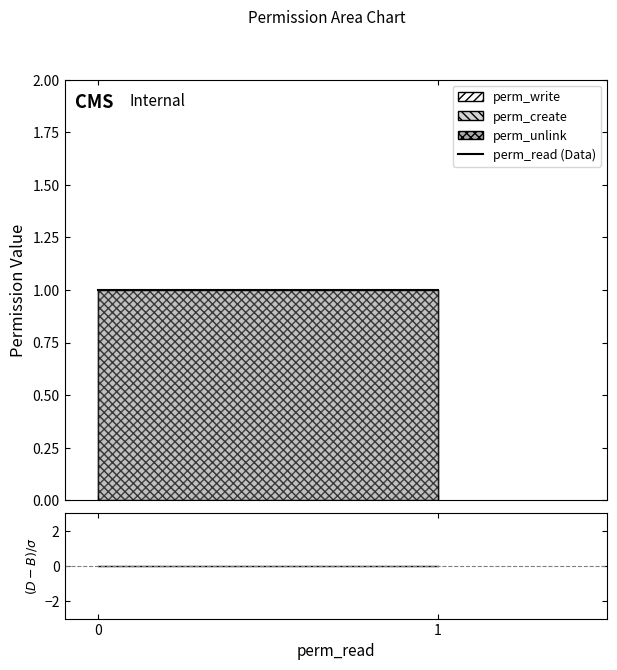

Is it true that (Data-Bkg)/sigma equals 0 at 0?

True